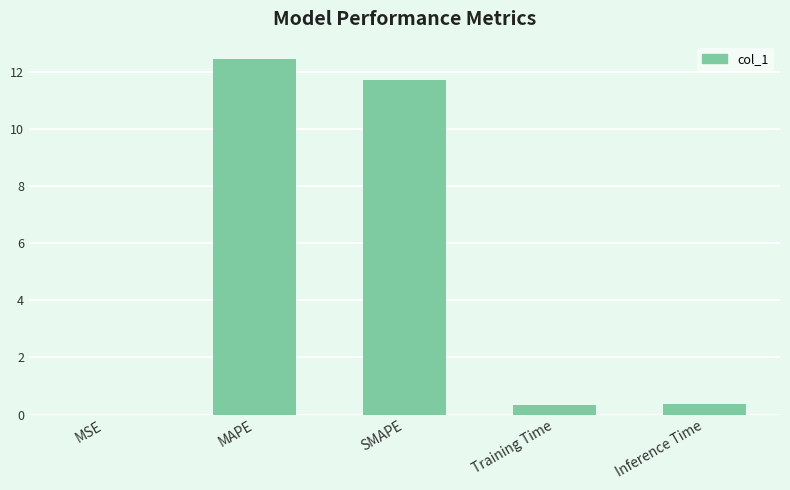

Are the bars horizontal?

No